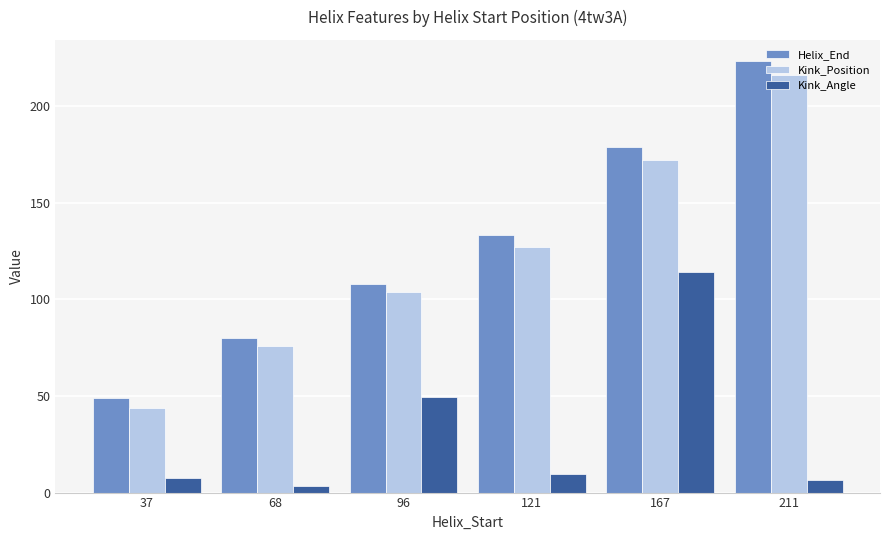

What is the value of the Helix_End bar at the 6th from the left?

223.0